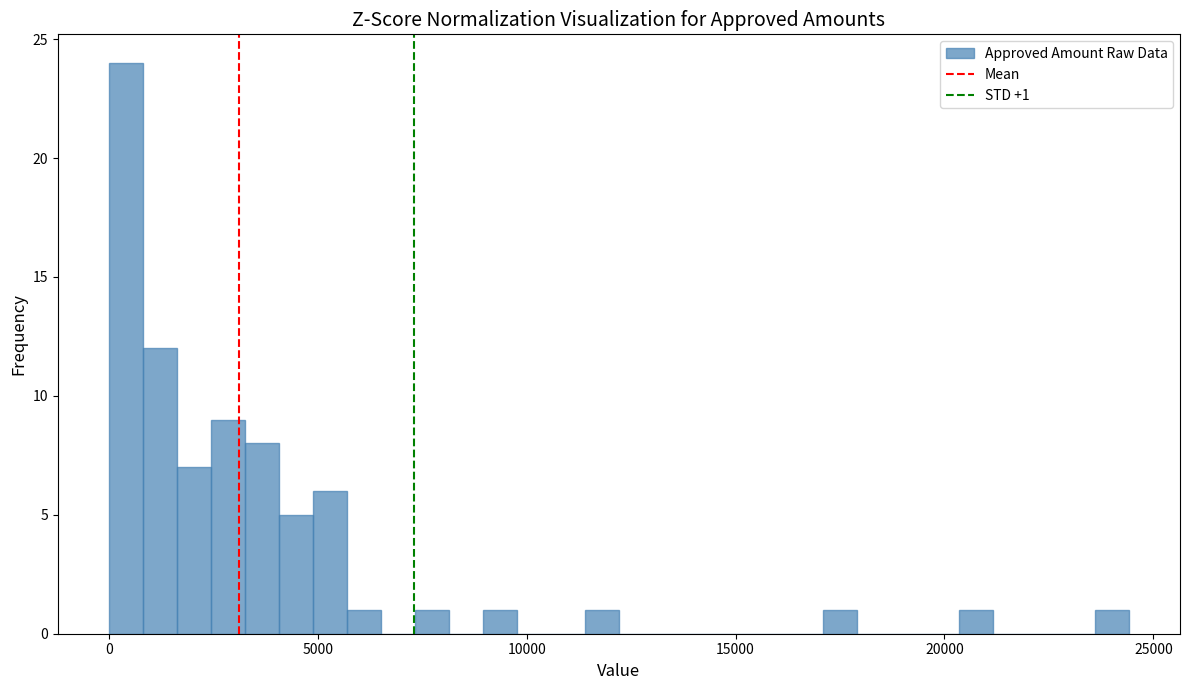

Read against the x-axis, roughly where is the centre of the tallest bar?

500